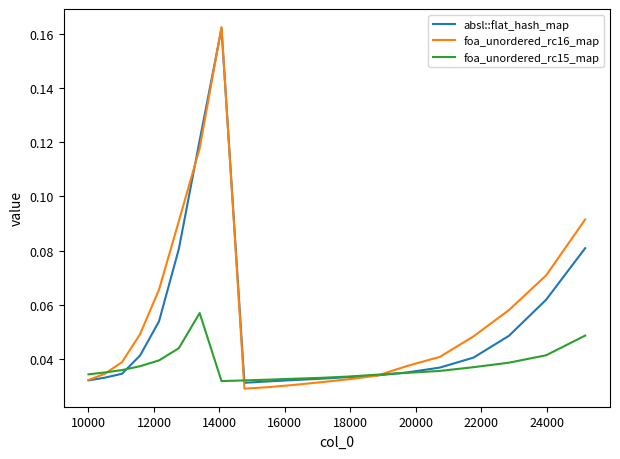

Which series has the largest range (max minus min)?

foa_unordered_rc16_map